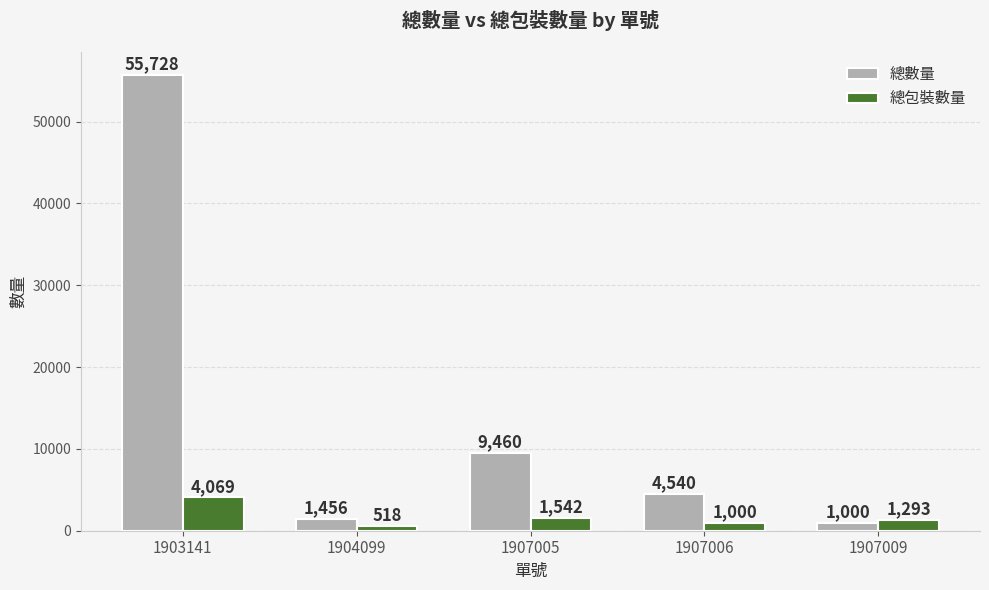

Rank the series at 1907005 from lowest to highest value.

總包裝數量, 總數量